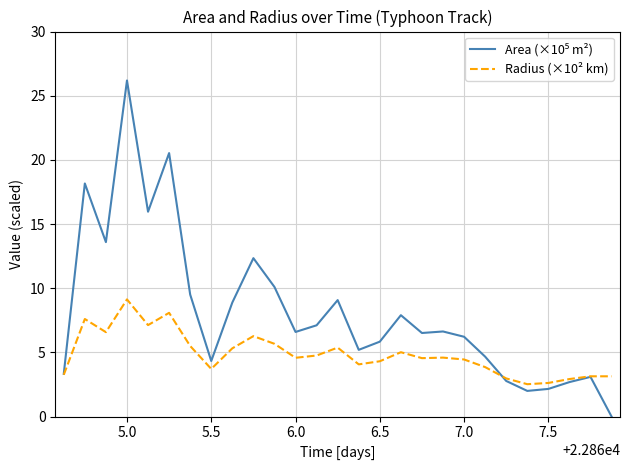

What is the maximum value for Radius (×10² km)?

9.1